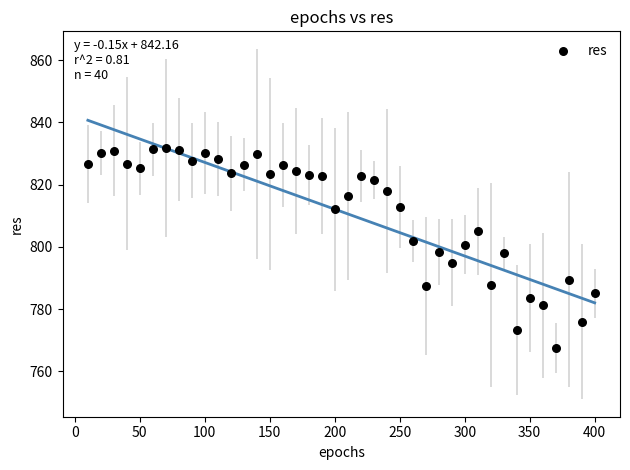

What is the range of Y values (max minus min)?

64.3